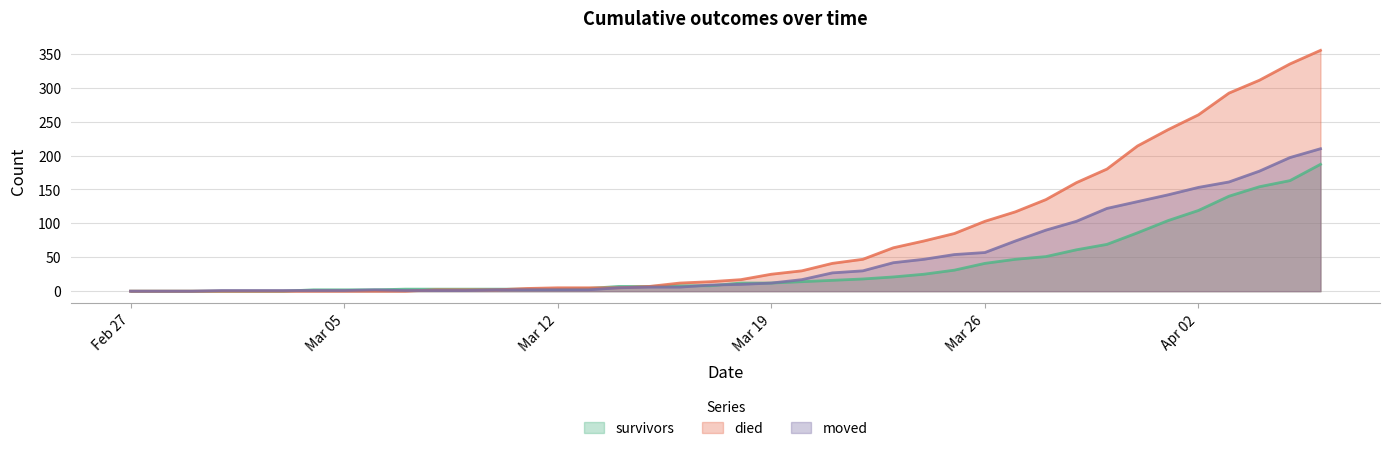

What is the sum of all survivors values?

1429